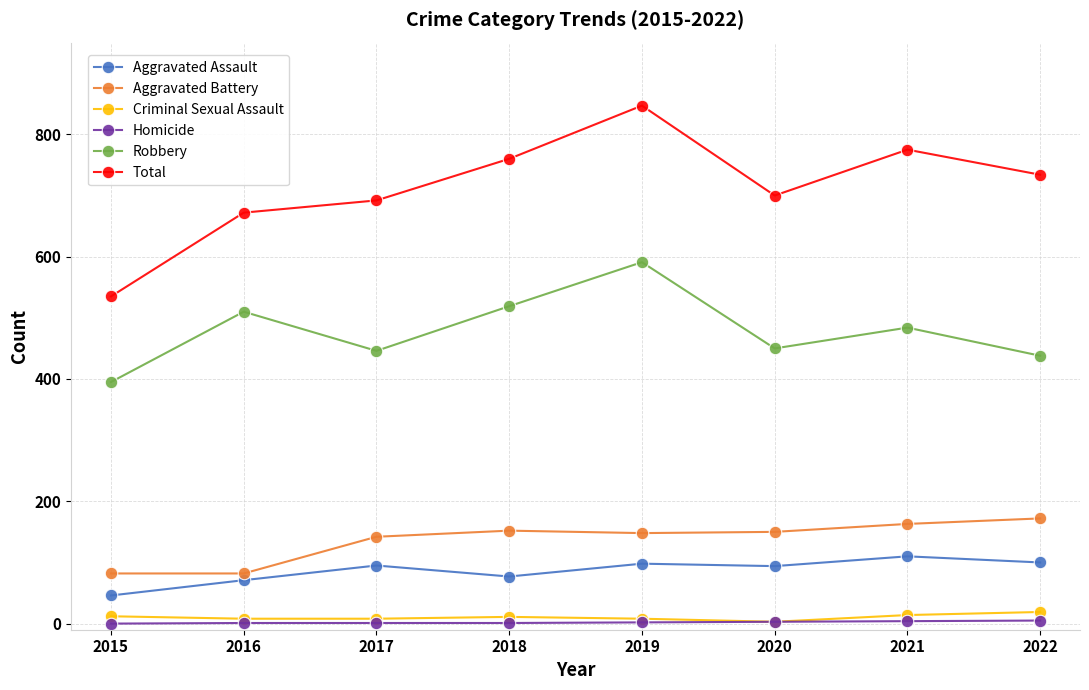

At how many categories does at least one series exceed 323?

8